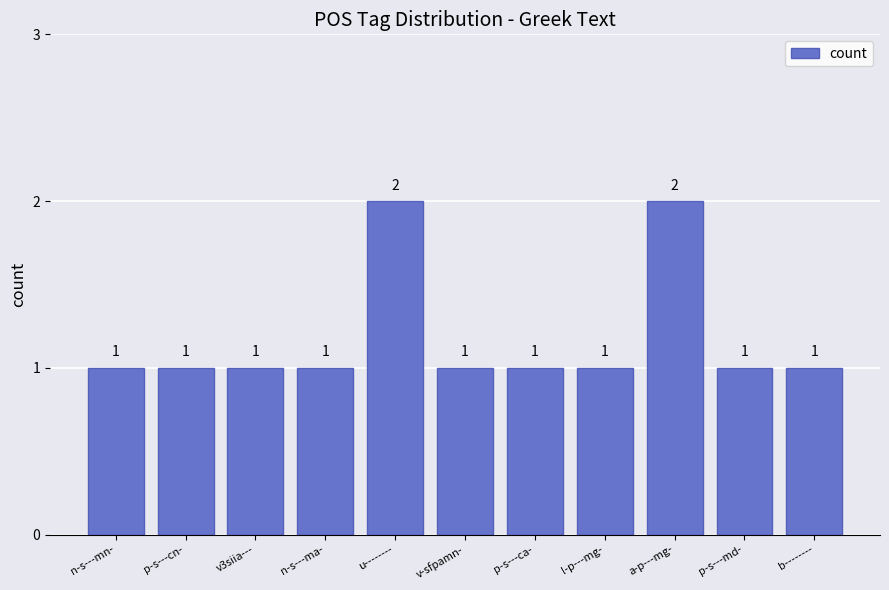

Count the values in the range 1 to 2.

11